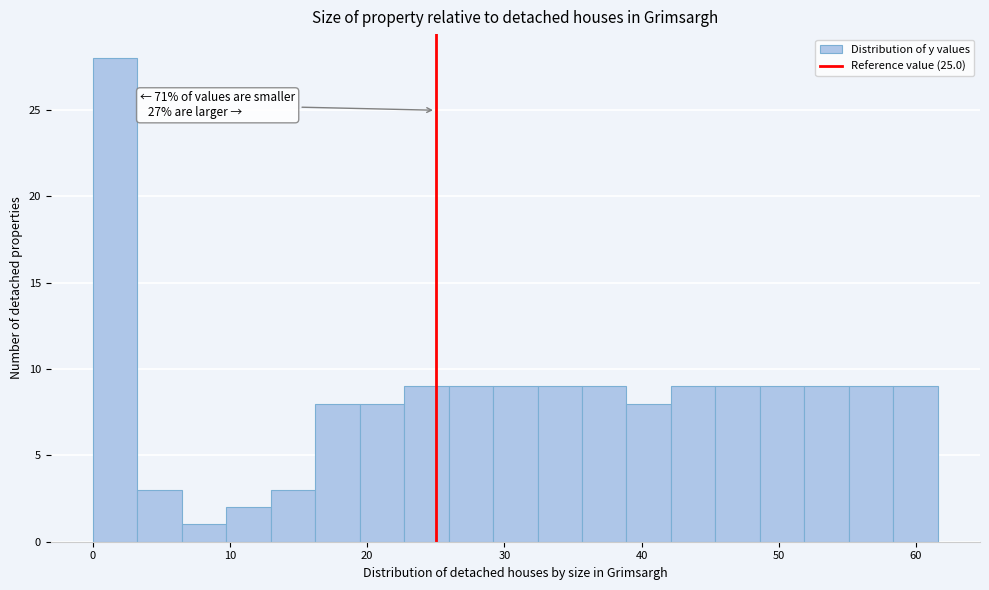

Around what value on the x-axis is the tallest bar? Give the approximate position of its centre, as read against the axis.

2